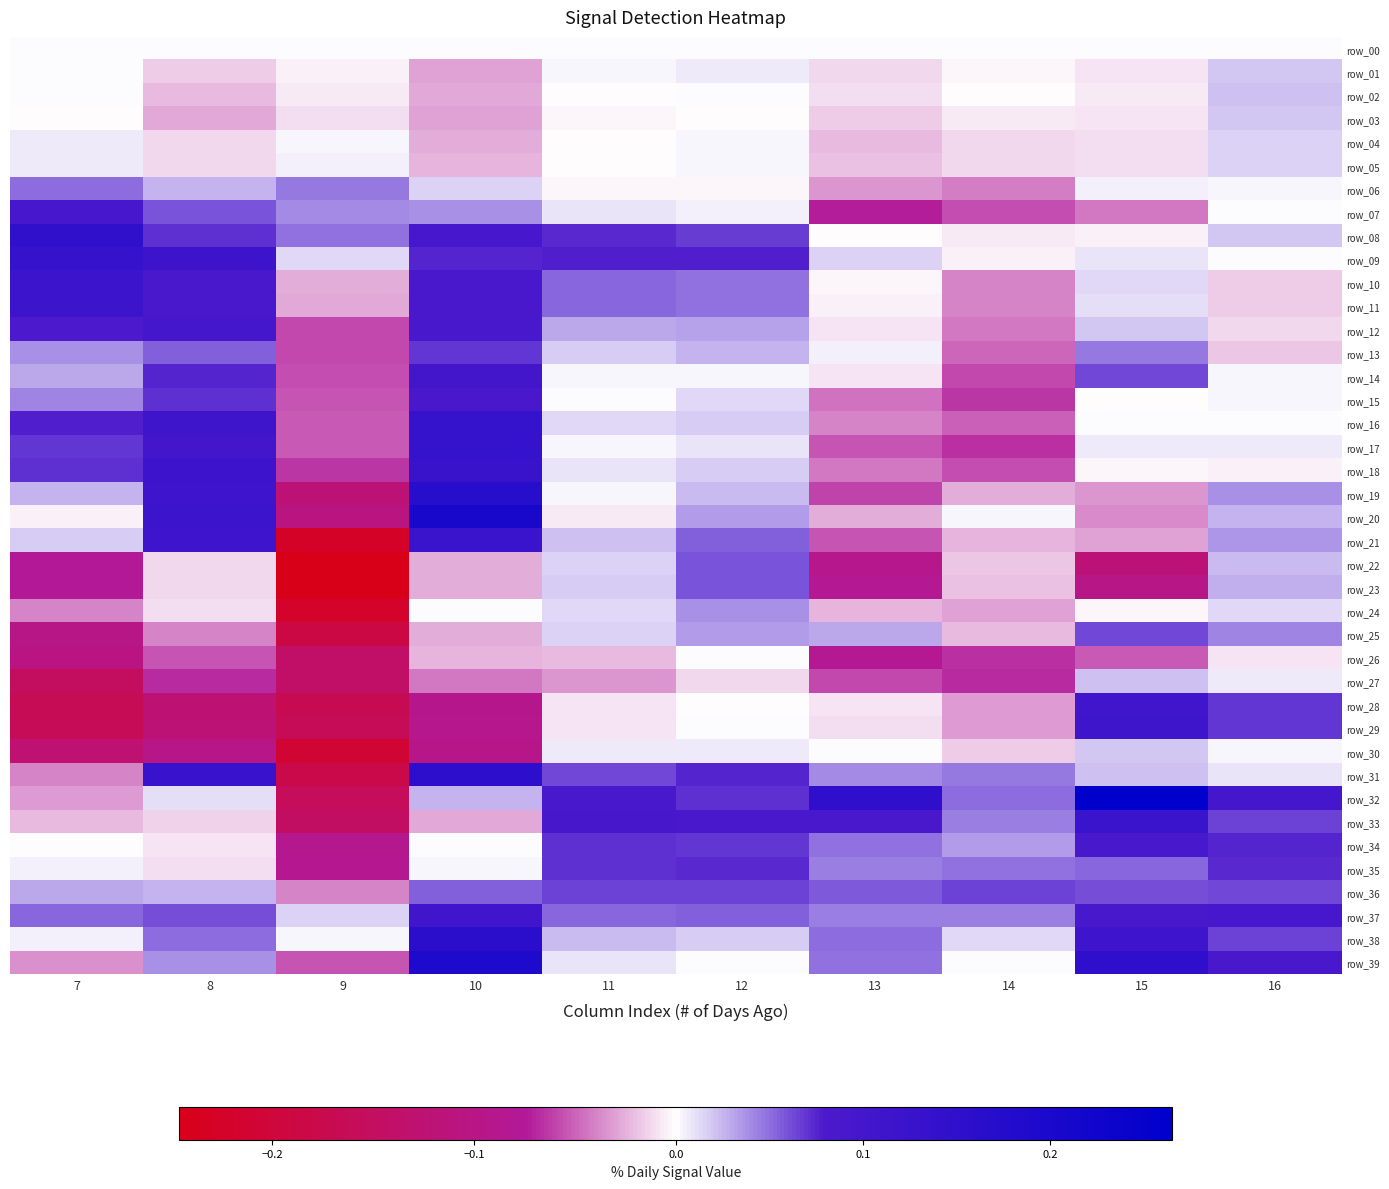

Which category has the highest value in the row_27 series?

15